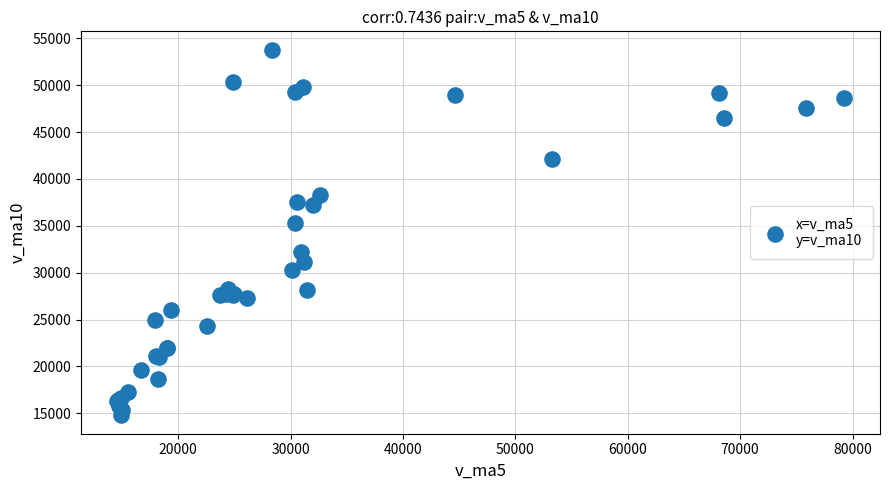

What Y value in the scatter plot is closest to 34281?

35274.8